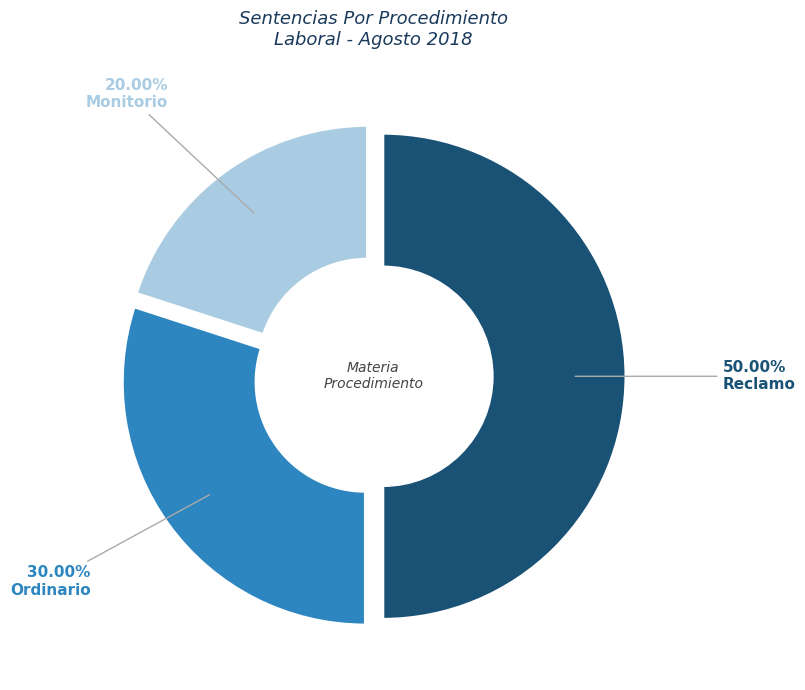

How many segments does this pie chart have?

3